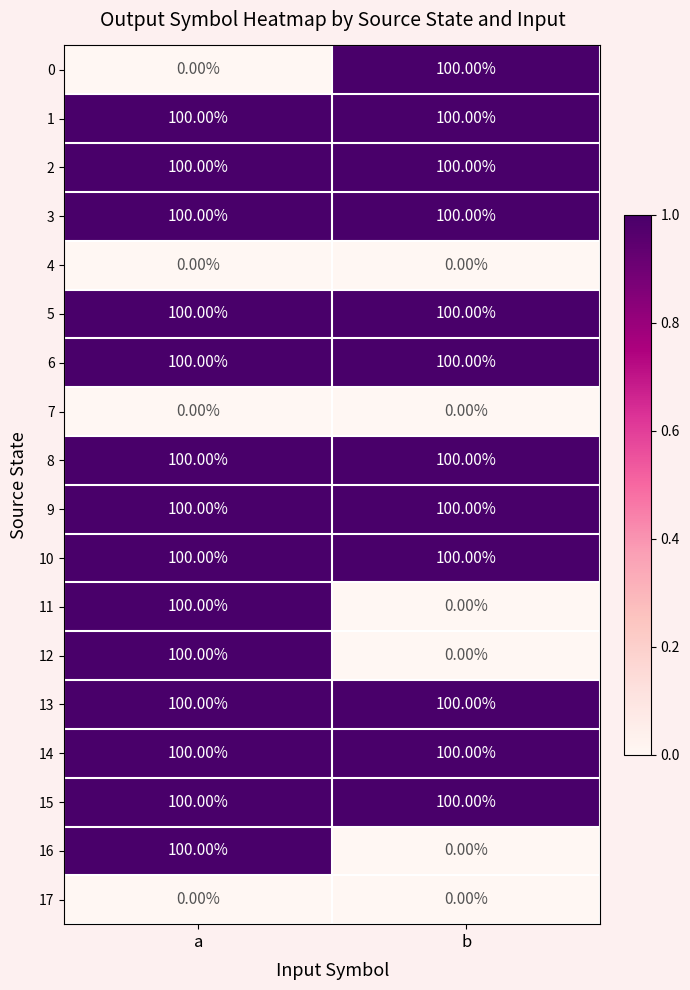

What is the average value of the 8 series?

100